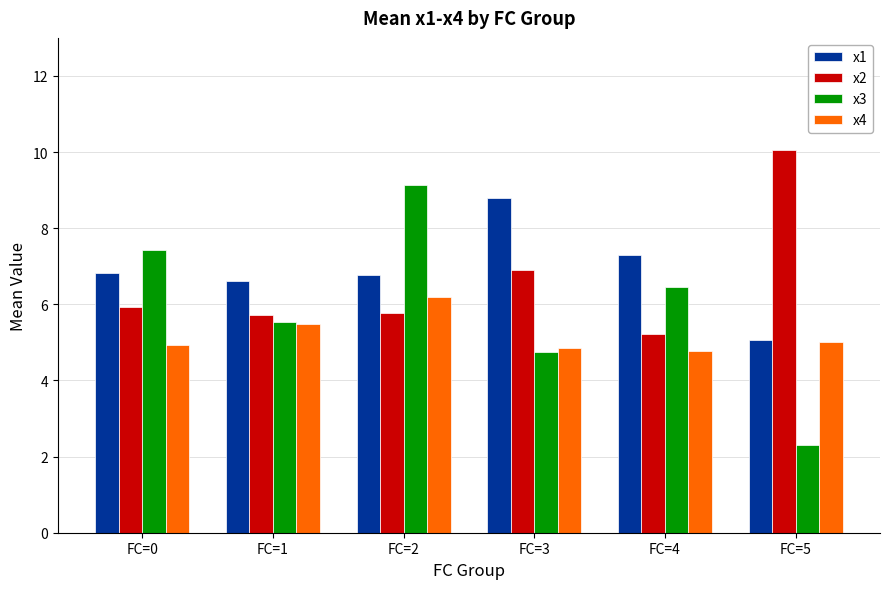

What is the difference between the second highest and second lowest values in the x3 series?

2.7